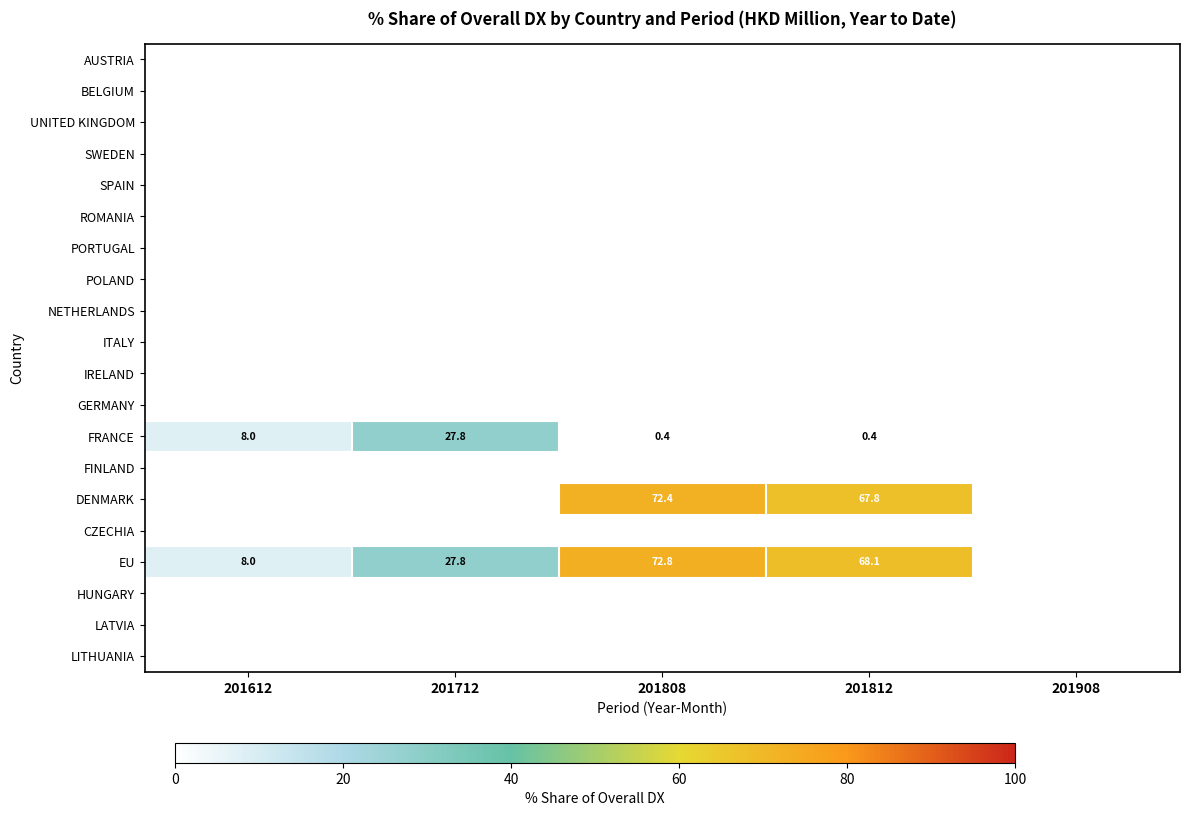

At which category does the chart reach its peak across all series?

201808